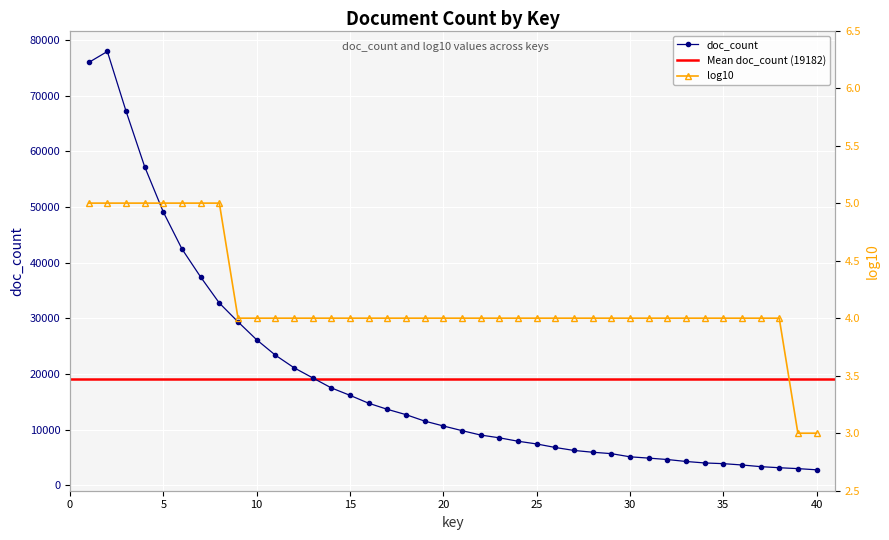

True or false: log10 and doc_count intersect in this chart.

False